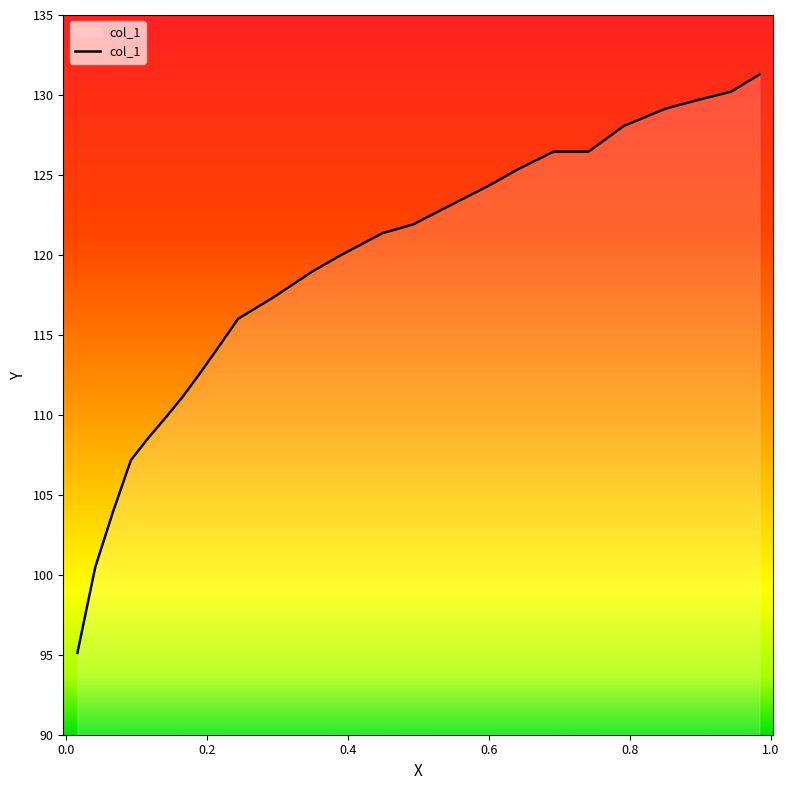

What is the greatest value displayed?

131.3